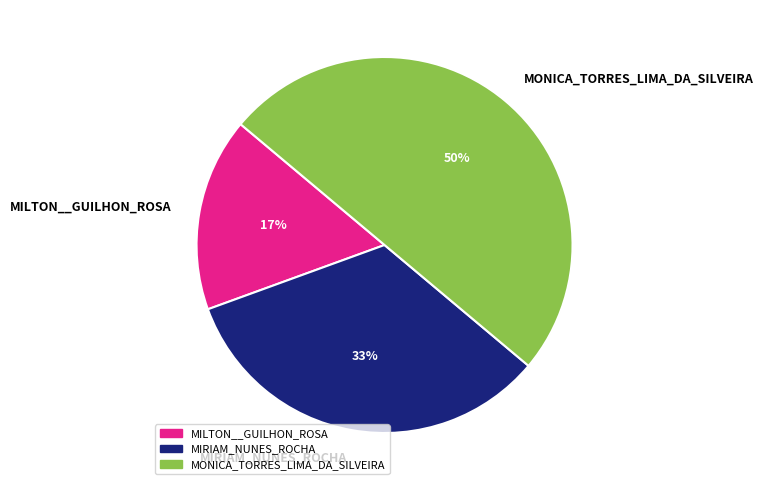

To the nearest percent, what is the combined percentage of MONICA_TORRES_LIMA_DA_SILVEIRA and MILTON__GUILHON_ROSA?

67%